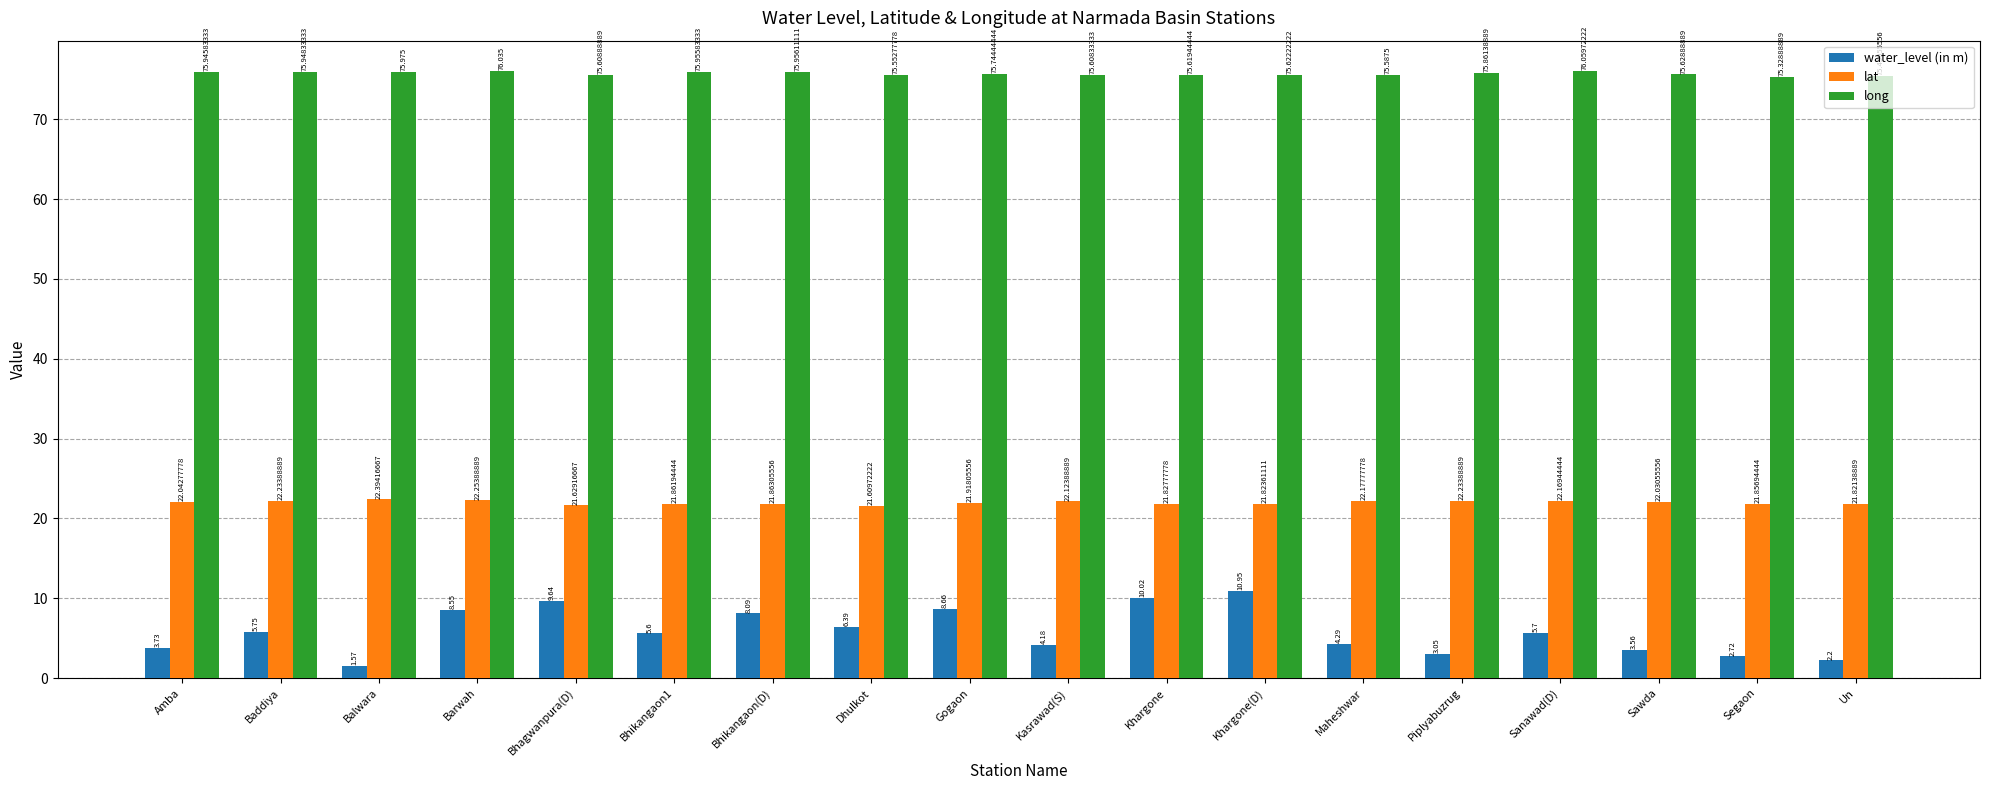

At which category is the sum across all series the highest?

Khargone(D)